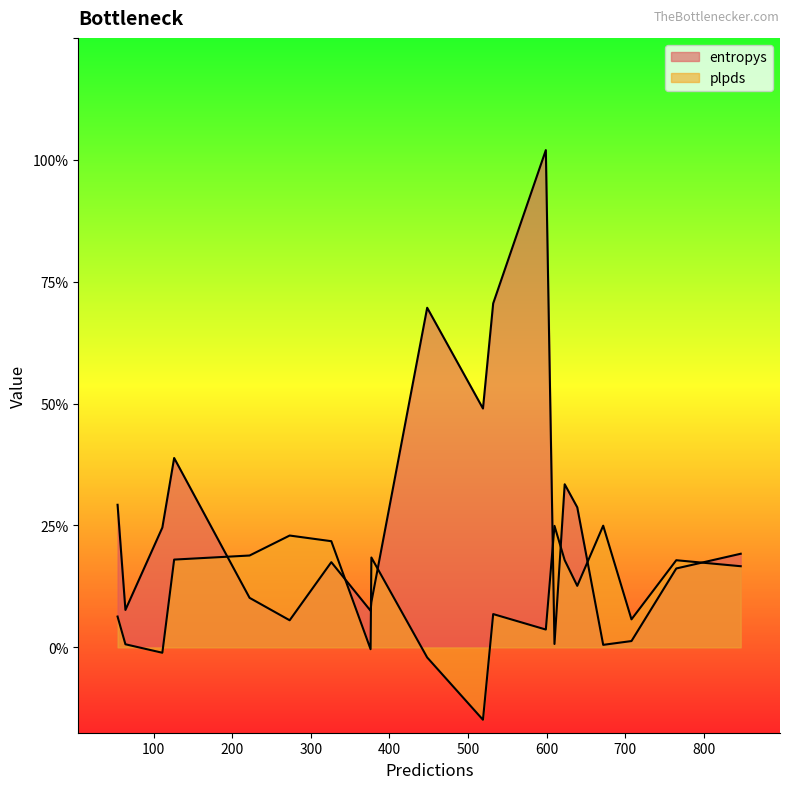

Between 377 and 111, which is larger?

111